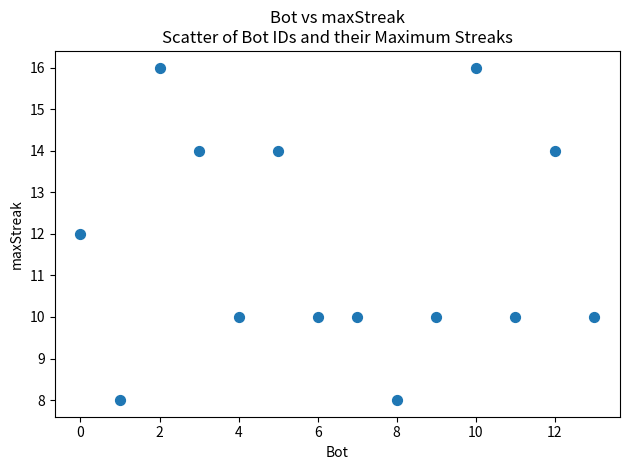

What is the range of X values (max minus min)?

13